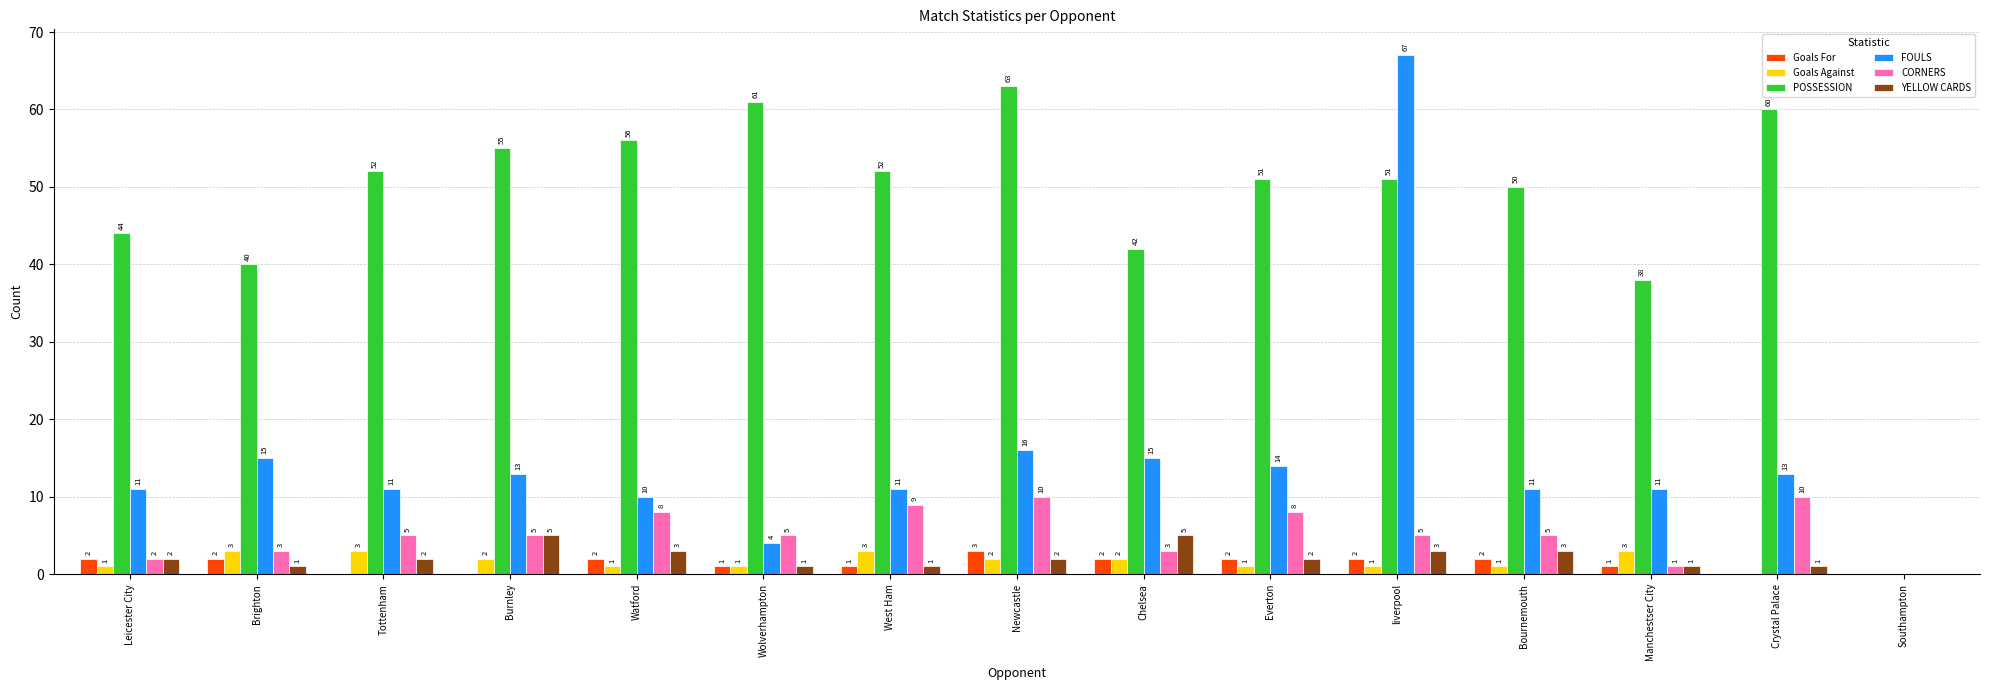

Are the bars grouped side by side (vs. stacked)?

Yes